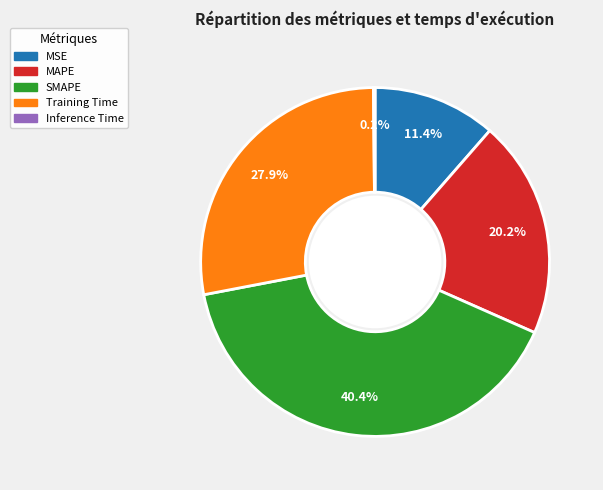

Combined, do Training Time and MSE account for over 50%?

No